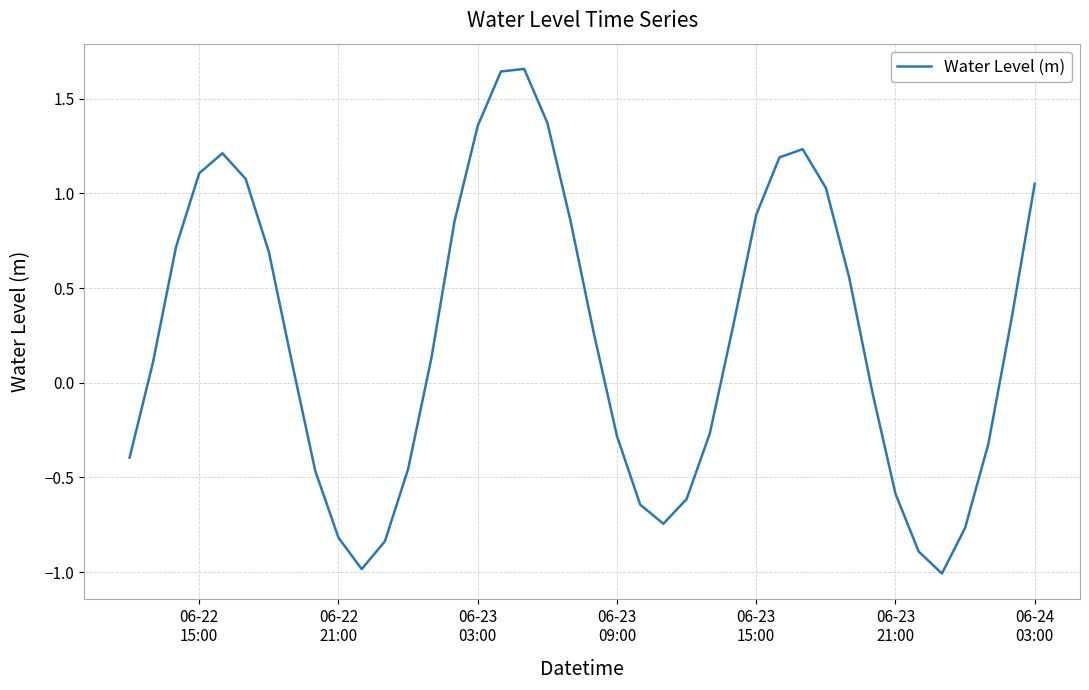

What is the minimum value shown in the chart?

-1.0